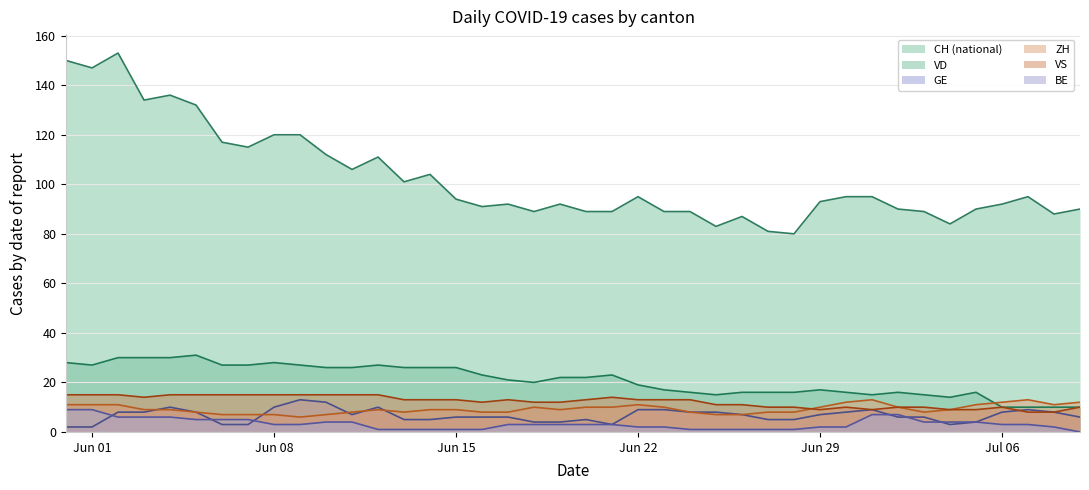

Which series has the largest range (max minus min)?

CH (national)